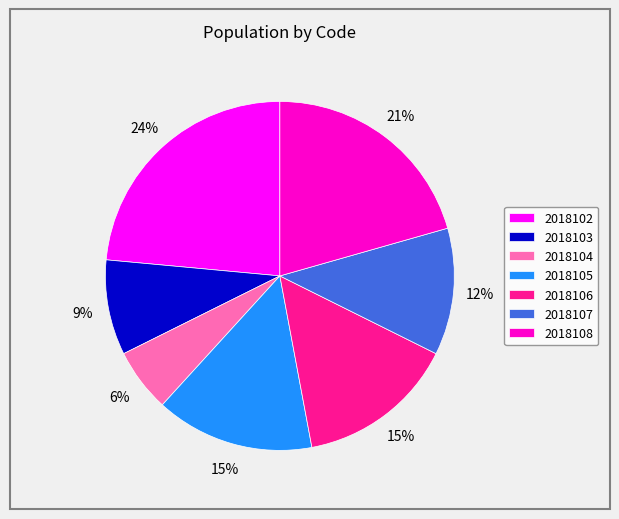

Is the sum of 2018104 and 2018107 greater than half?

No